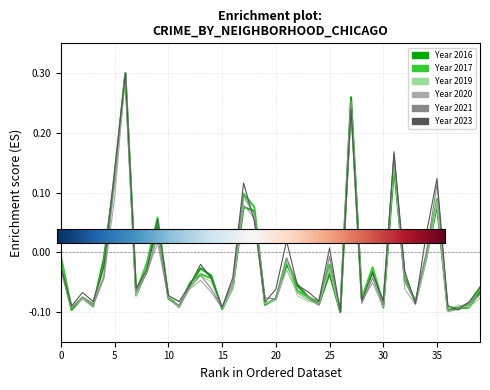

Is this an area chart (filled region under the line)?

No